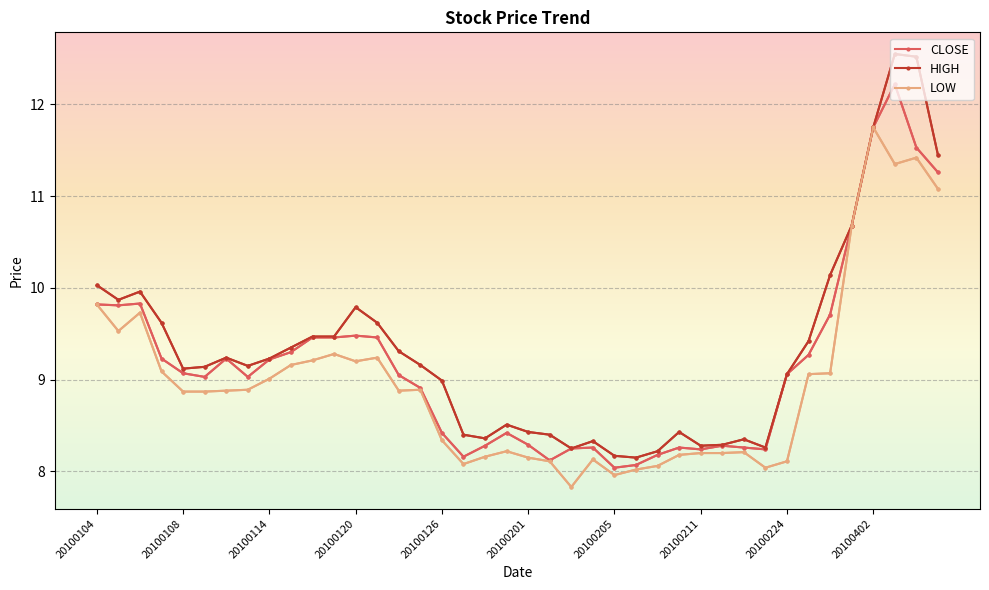

Count the number of categories in the chart.

40